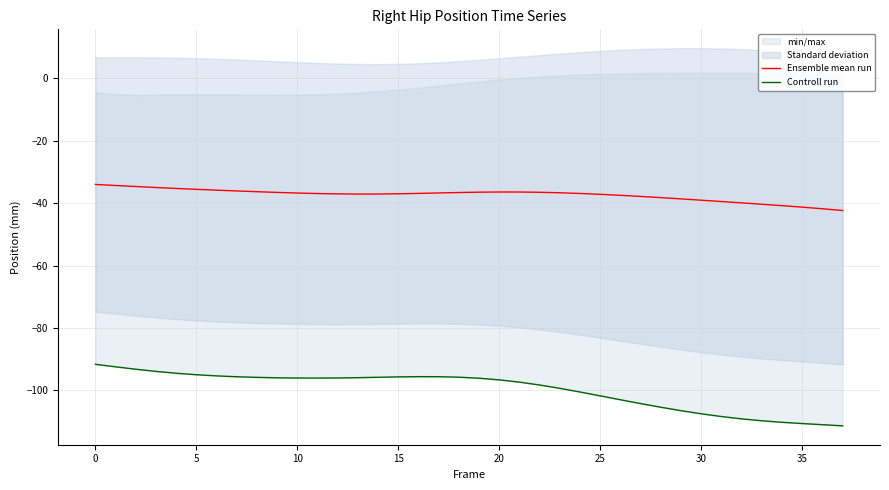

Reading right to left, transcribe all the data shown in this chart.

Ensemble mean run: -42.4	-41.8	-41.3	-40.8	-40.4	-39.9	-39.5	-39.1	-38.6	-38.2	-37.8	-37.5	-37.2	-36.9	-36.7	-36.5	-36.4	-36.4	-36.5	-36.6	-36.7	-36.9	-37.0	-37.1	-37.1	-37.0	-36.9	-36.8	-36.6	-36.3	-36.1	-35.8	-35.6	-35.3	-35.0	-34.7	-34.3	-34.0
Controll run: -111.3	-111.0	-110.6	-110.2	-109.7	-109.1	-108.4	-107.5	-106.5	-105.4	-104.2	-103.0	-101.7	-100.5	-99.3	-98.3	-97.3	-96.6	-96.1	-95.7	-95.6	-95.6	-95.7	-95.8	-95.9	-96.0	-96.0	-96.0	-95.9	-95.8	-95.6	-95.3	-95.0	-94.5	-93.9	-93.2	-92.4	-91.6